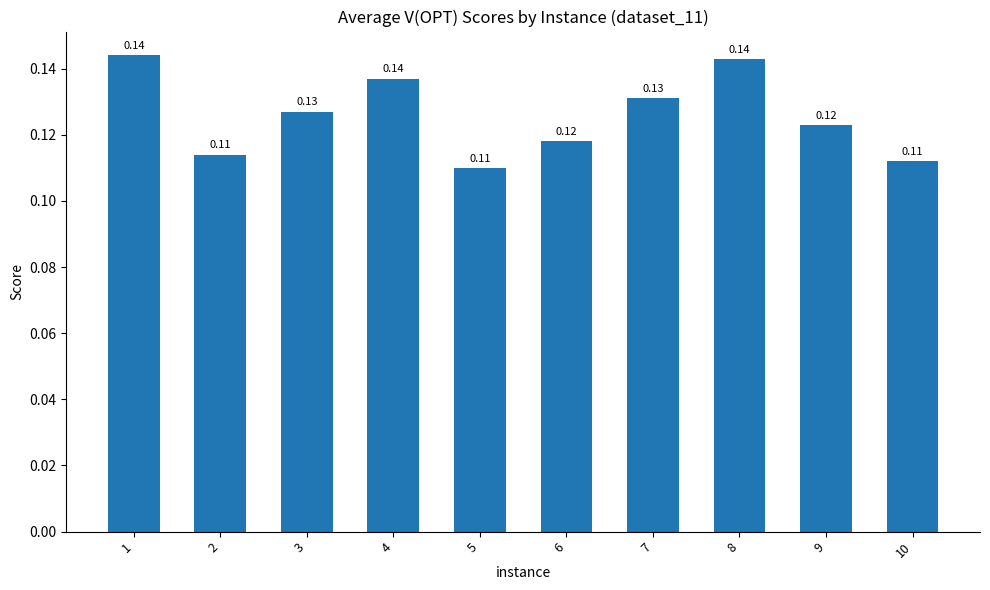

The value at 5 is 0.1. True or false?

True